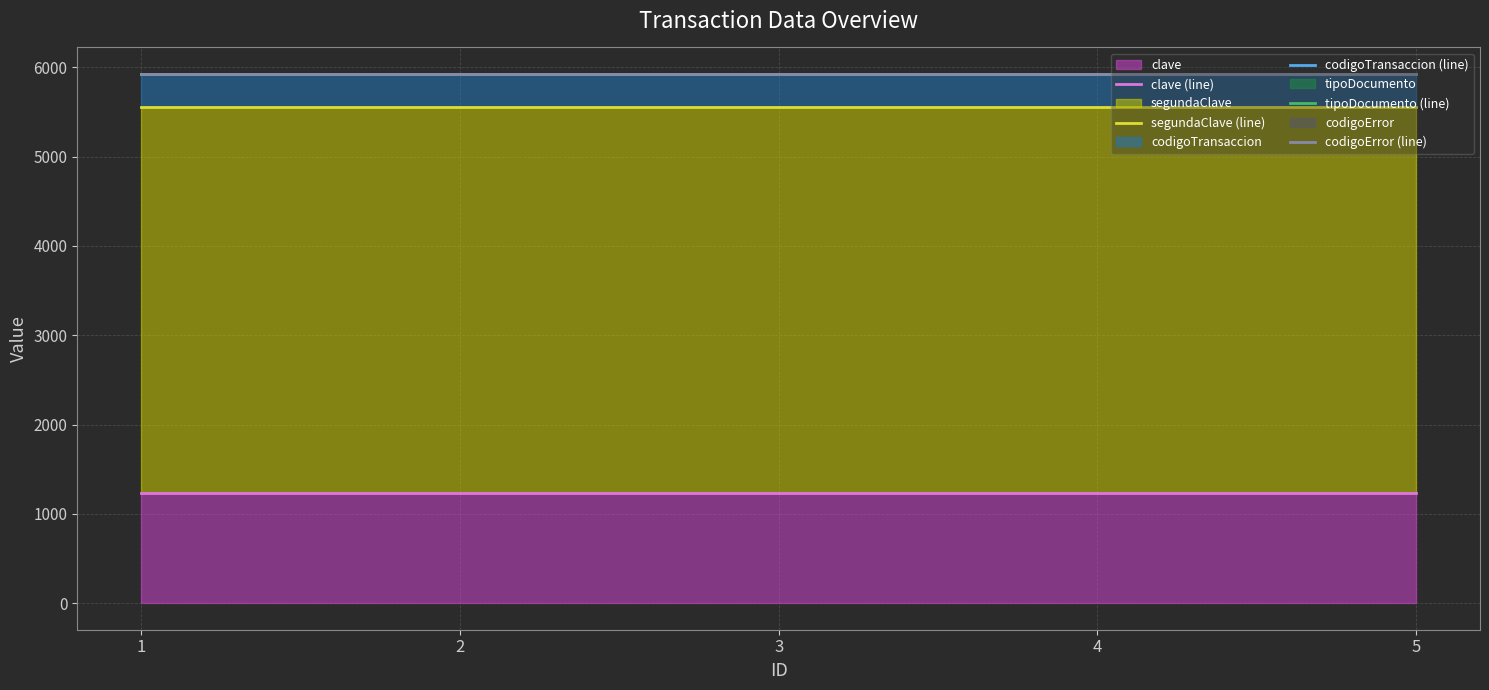

The value of codigoError (line) at 5 is 3048. True or false?

False